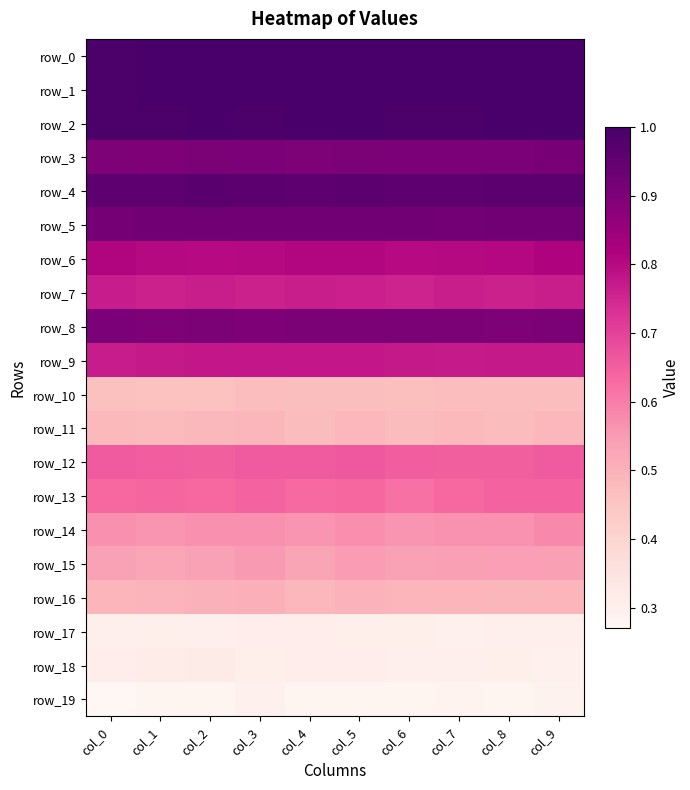

What is the minimum value for row_7?

0.8